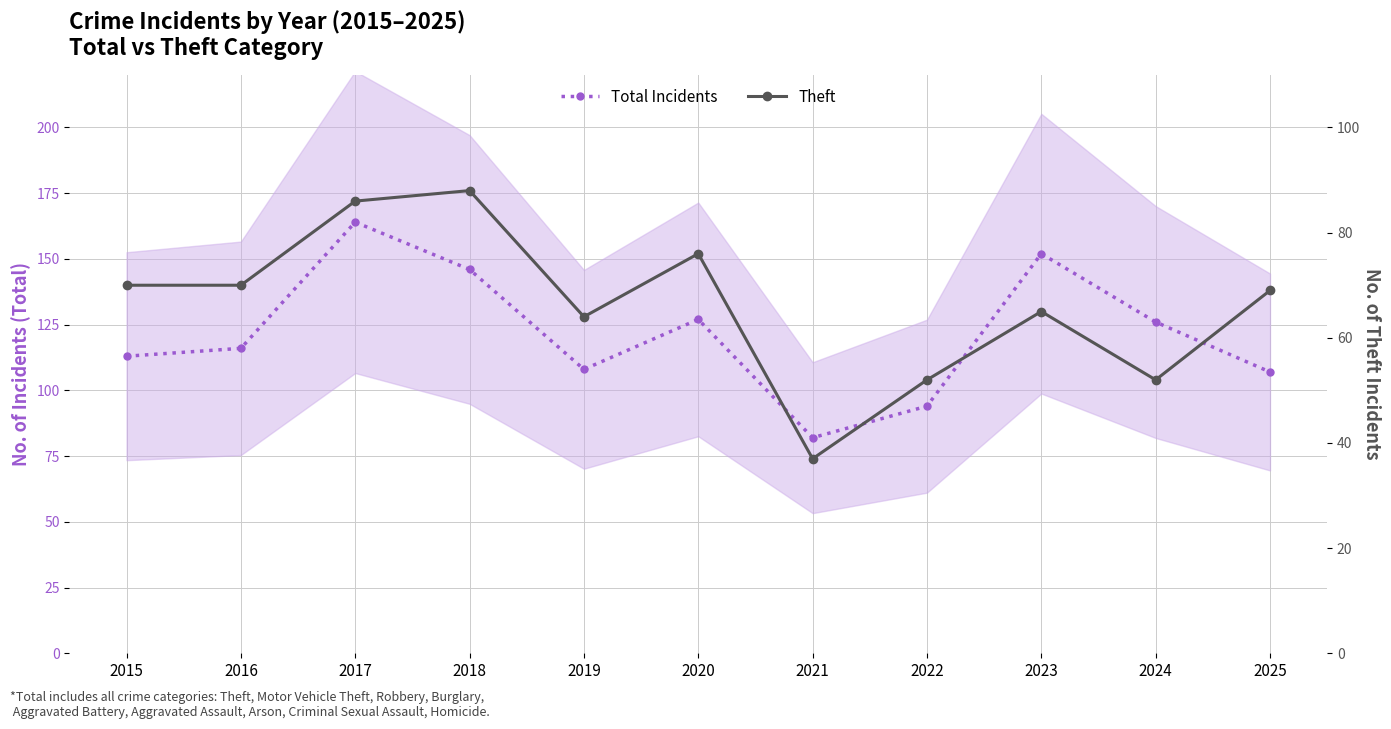

At which label does Total Incidents first exceed 116?

2017